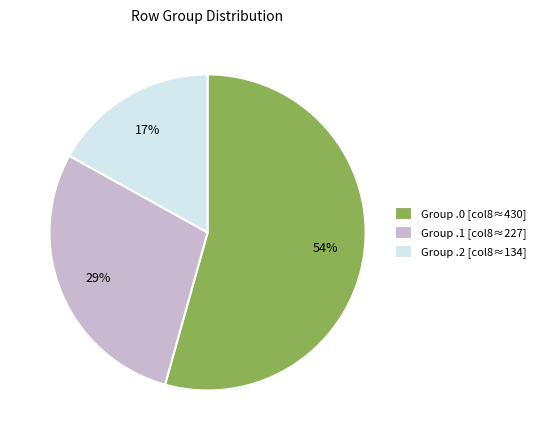

Which category has the smallest portion of the pie?

Group .2 [col8≈134]